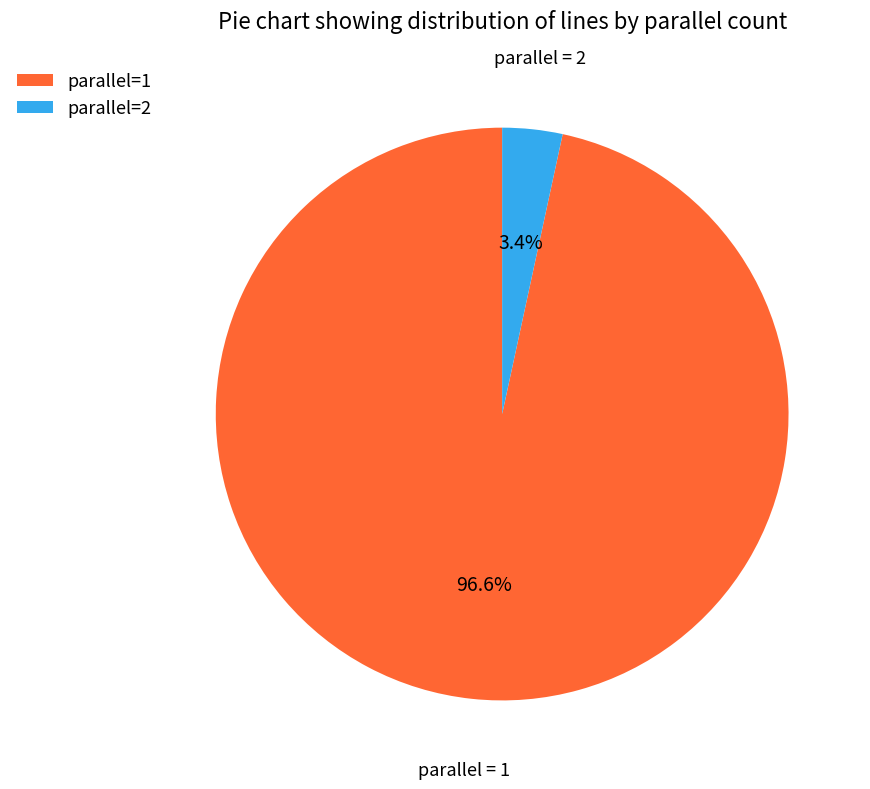

Which slice is the largest?

parallel=1